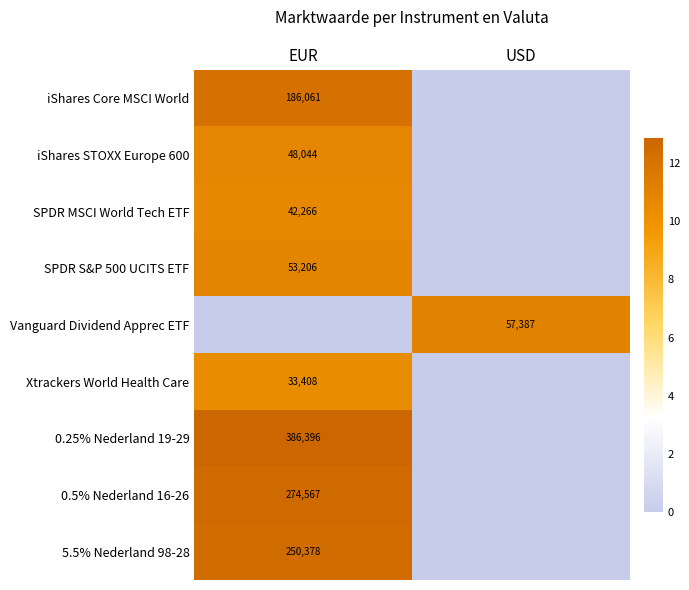

The iShares STOXX Europe 600 series shows 75606 at EUR. True or false?

False